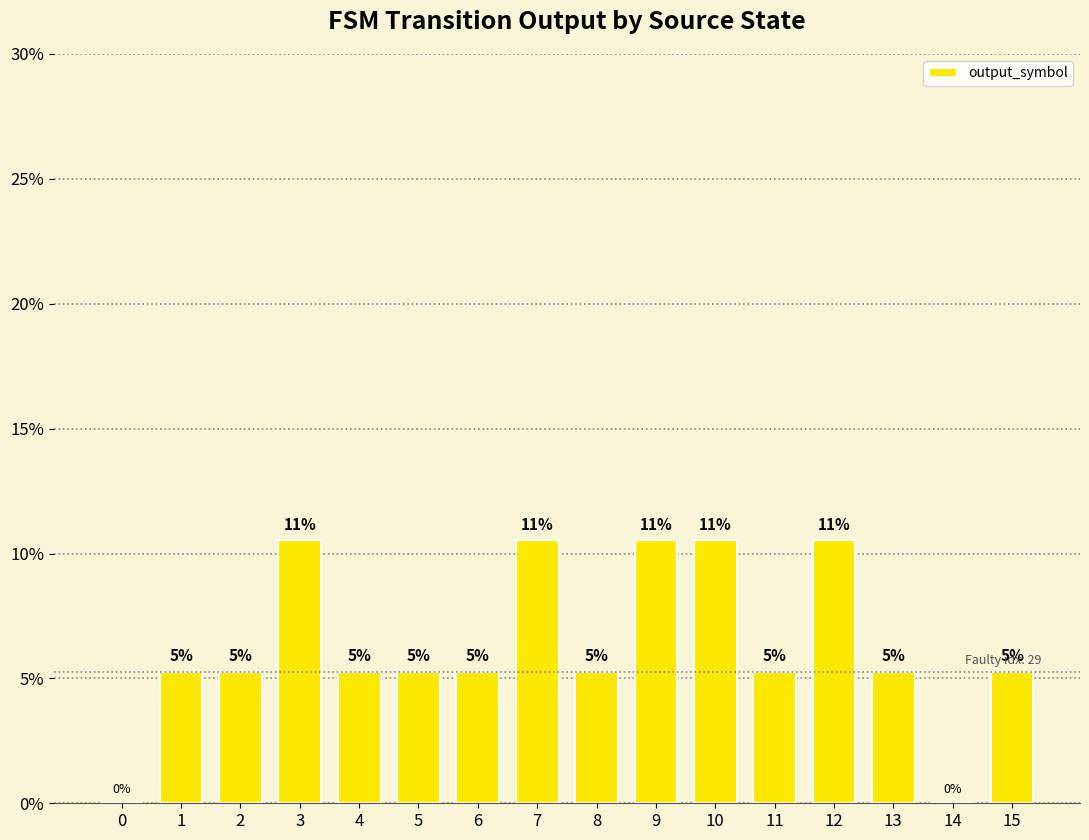

How many bars are there in total?

16